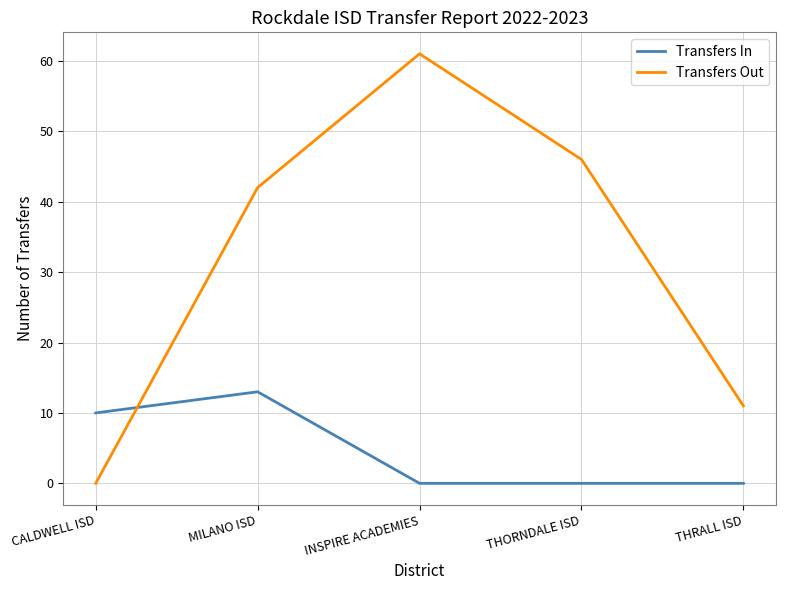

Rank the series by their average value, from highest to lowest.

Transfers Out, Transfers In